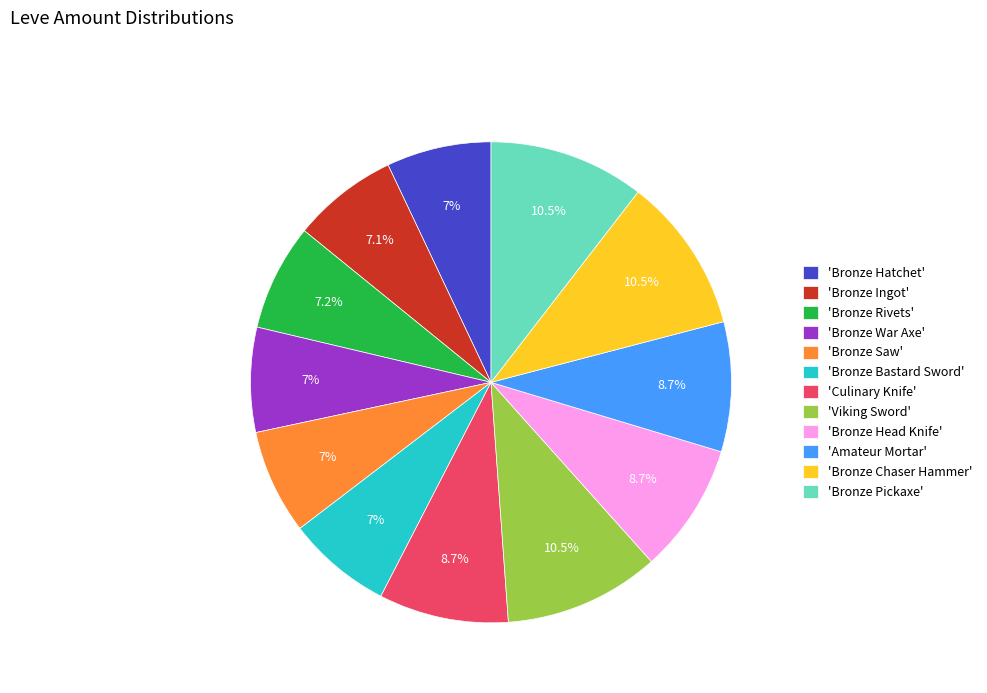

Is there a majority slice in this chart?

No